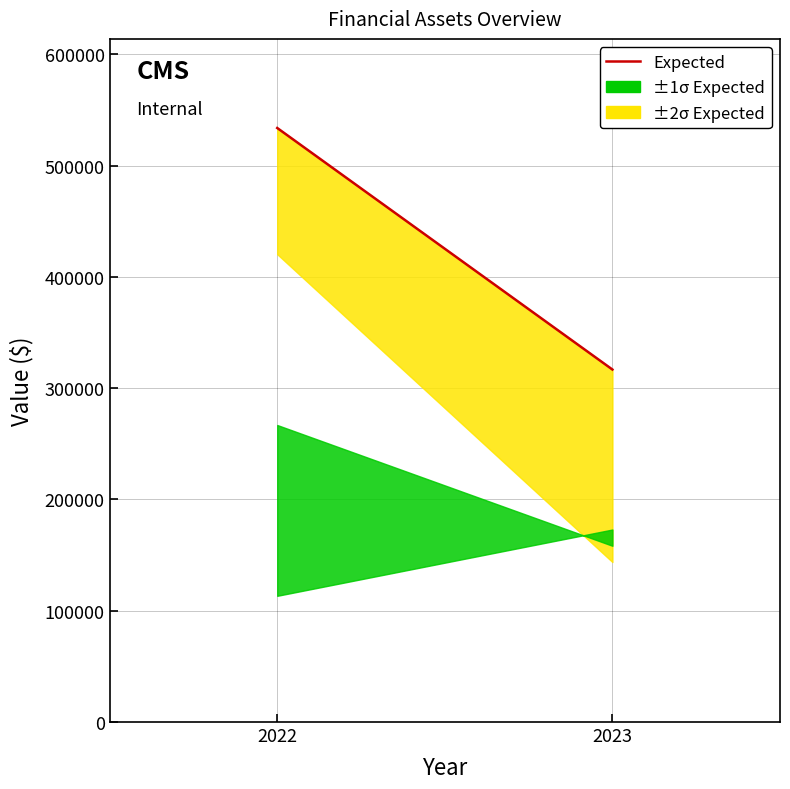

Does the chart display data point markers on the line(s)?

No